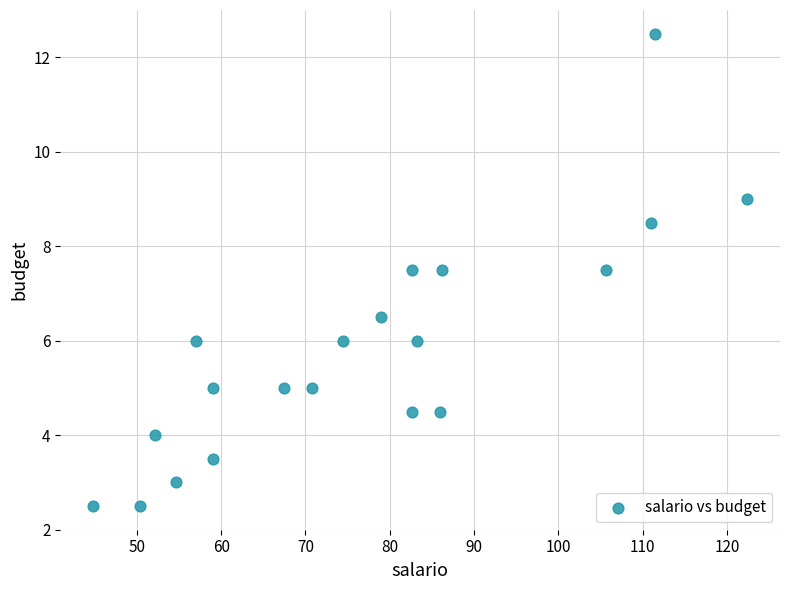

What is the range of X values (max minus min)?

77.6